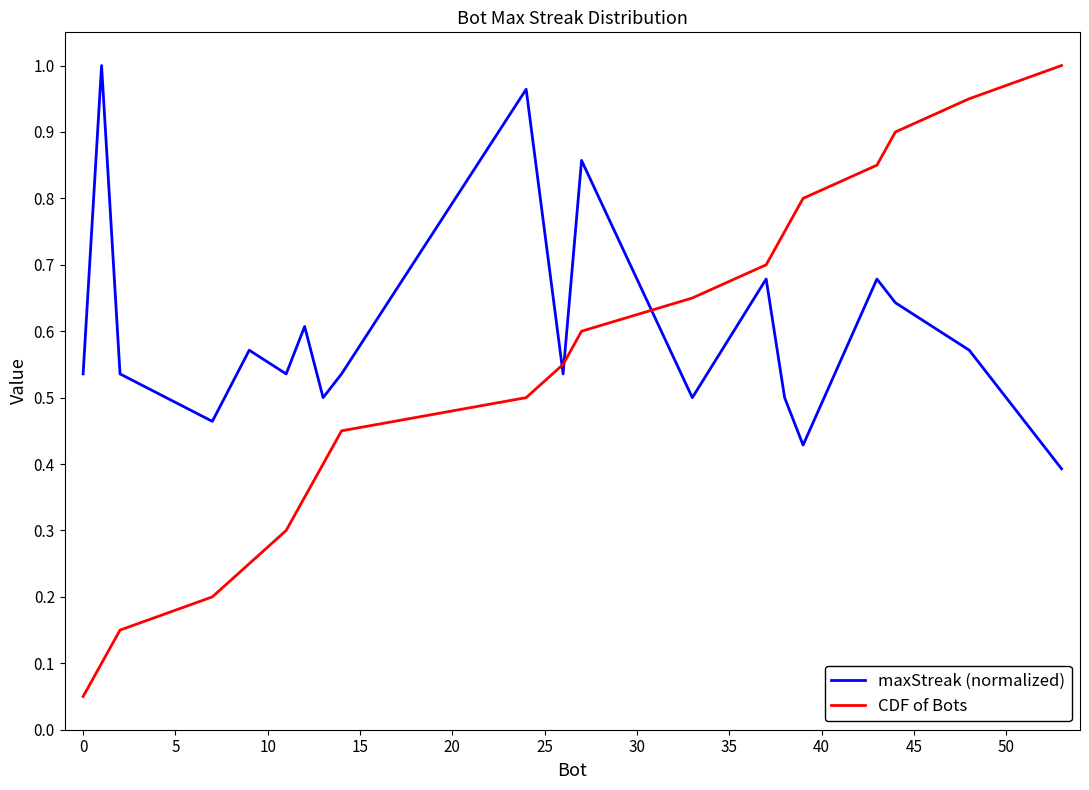

Does the chart display data point markers on the line(s)?

No